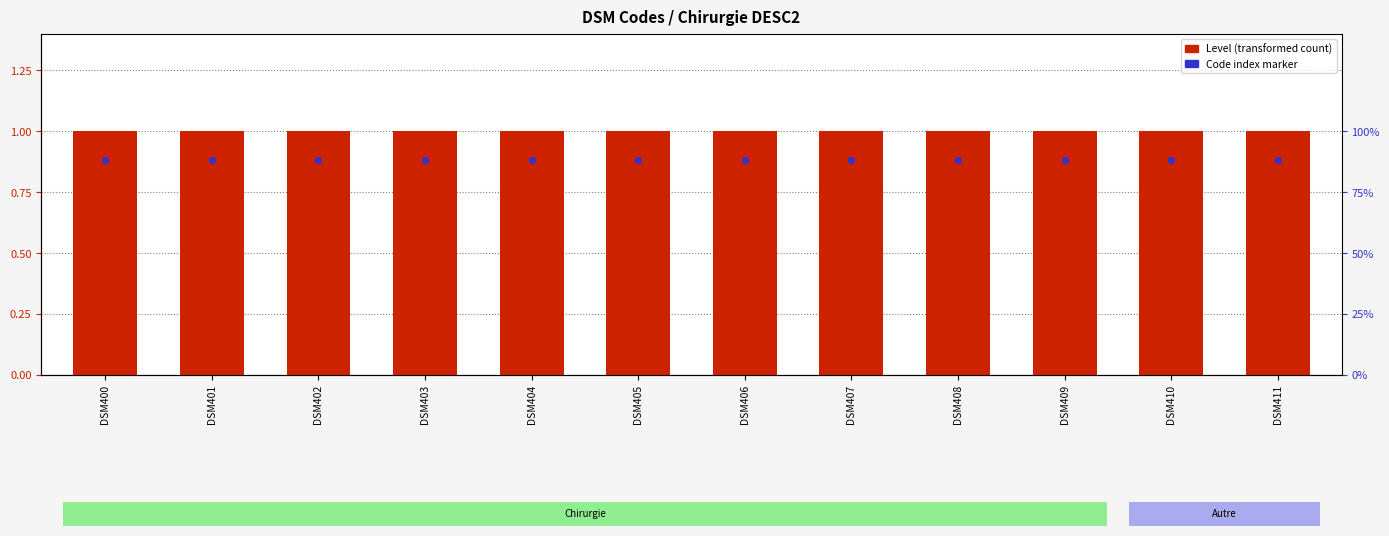

What is the total value across all series at DSM400?

1.9